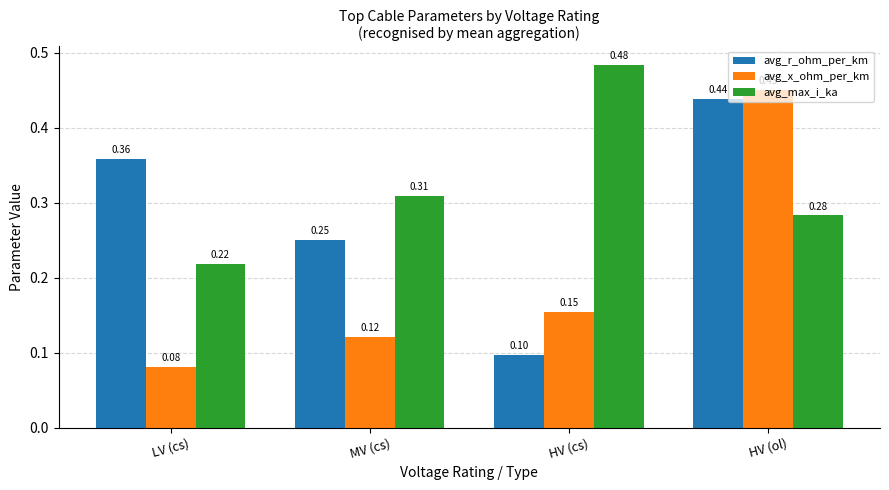

What is the minimum value shown in the chart?

0.1